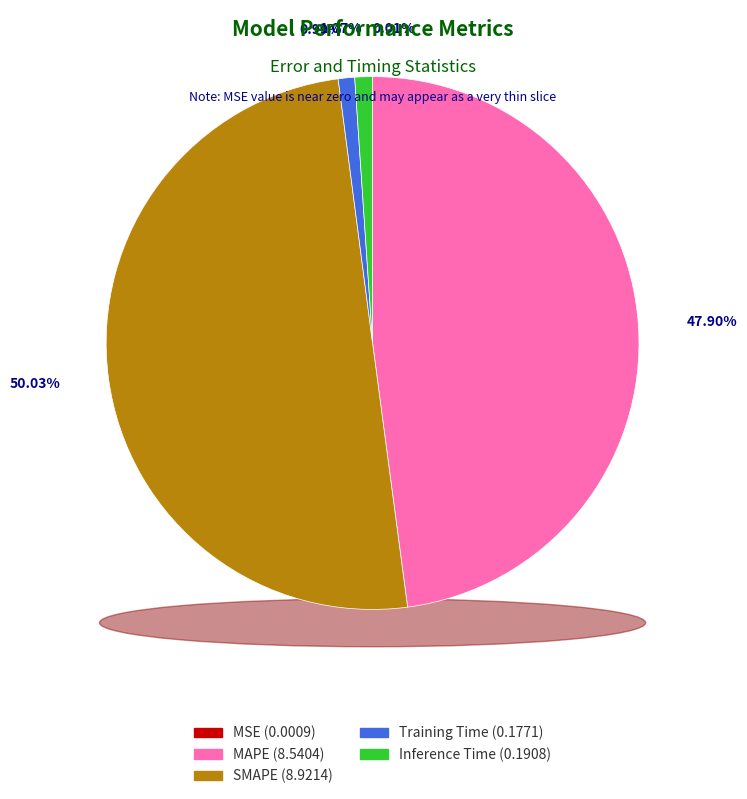

What is the change in value from MSE to SMAPE?

+8.9